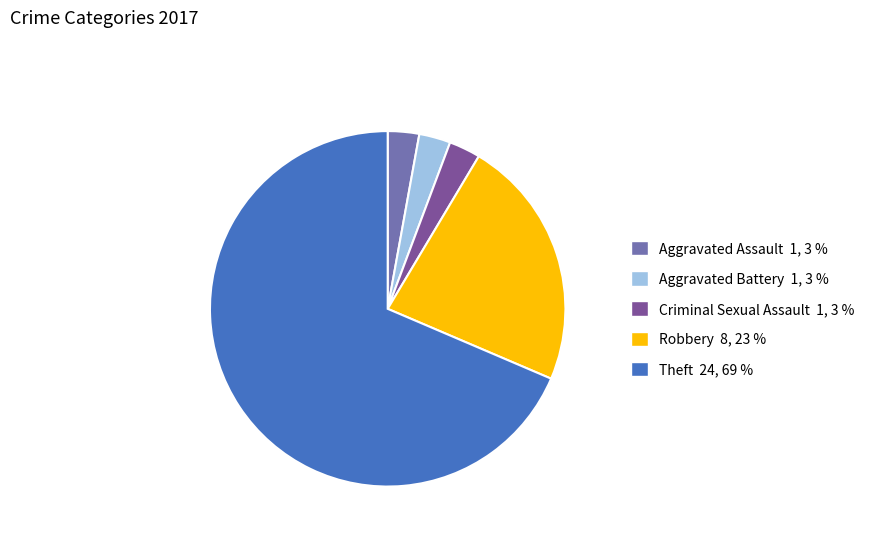

Is there any slice that represents more than half of the pie?

Yes